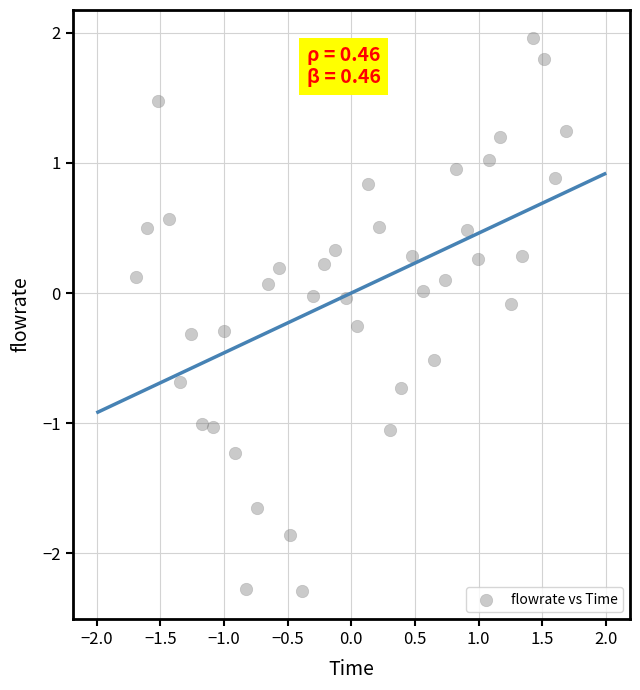

What is the range of X values (max minus min)?

3.4